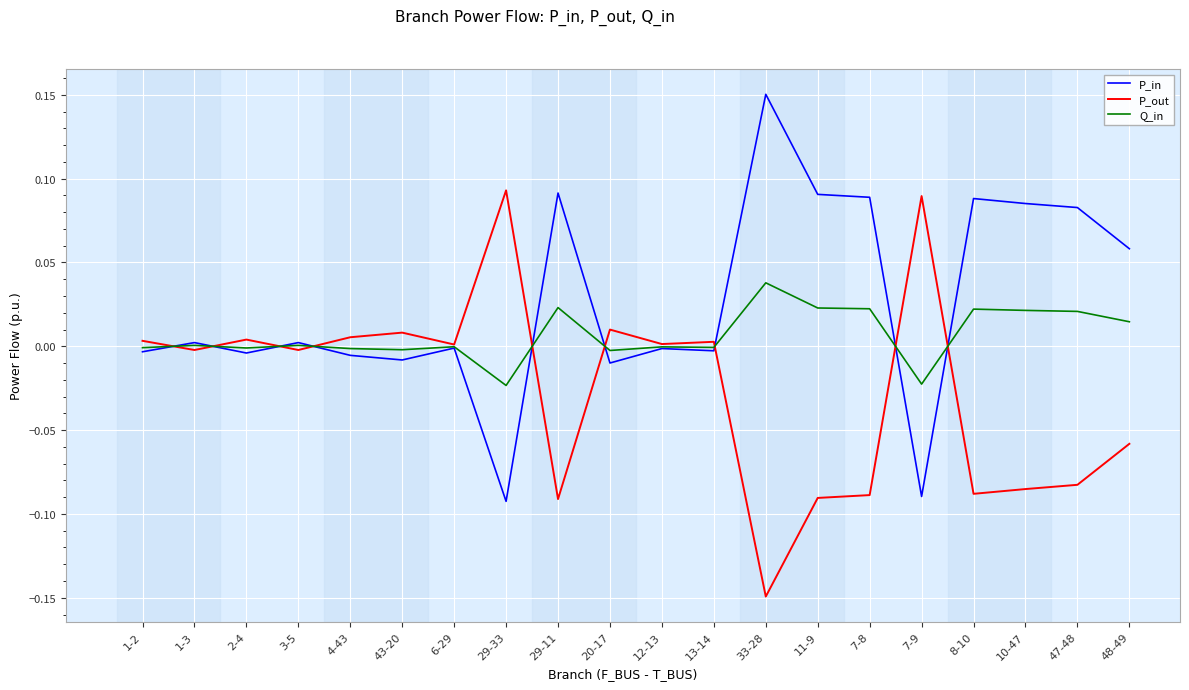

What position from the right is 33-28?

8